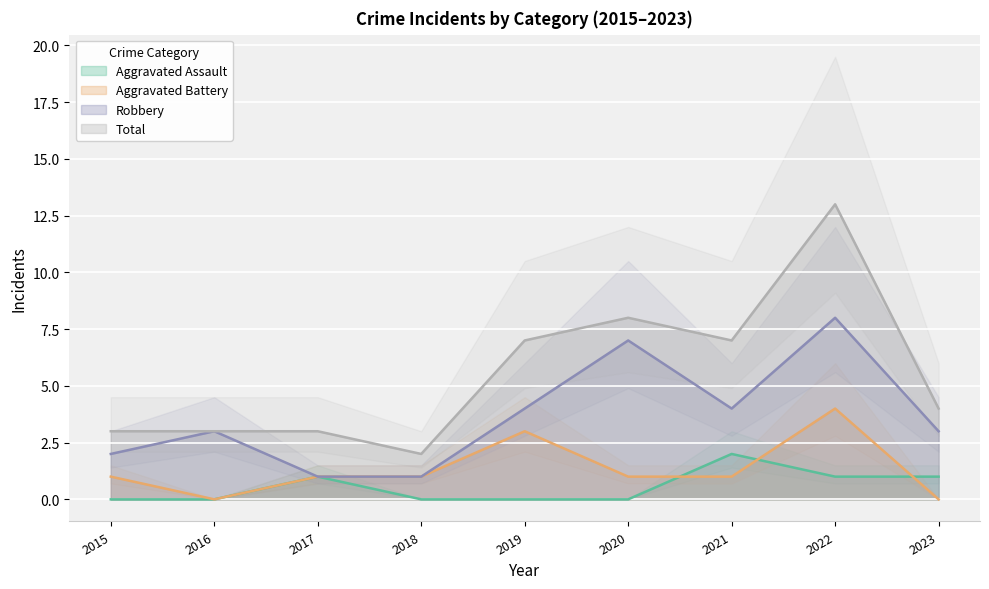

At which label does Total reach its peak?

2022